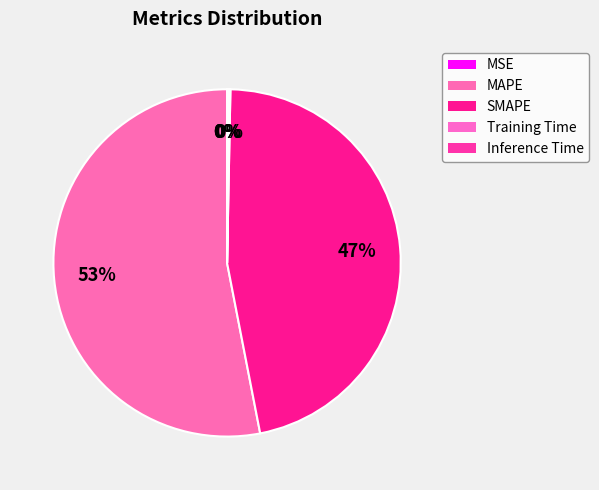

What is the change in value from SMAPE to Inference Time?

-24.1